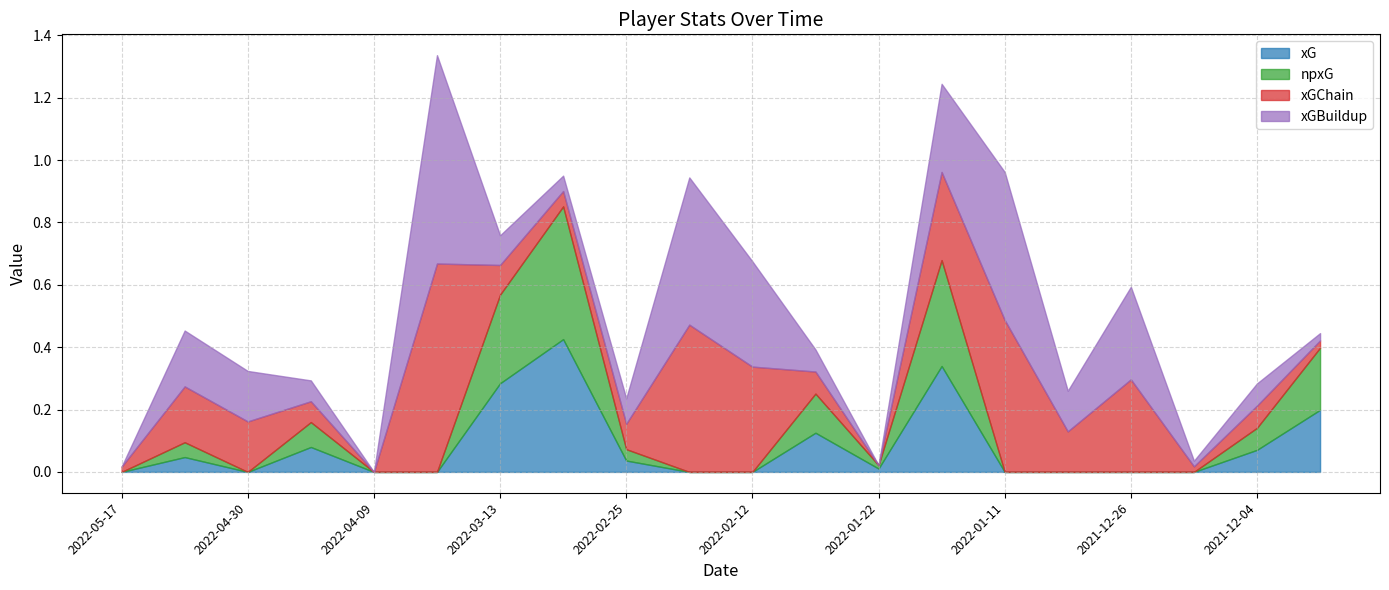

What is the average value of the xG series?

0.1